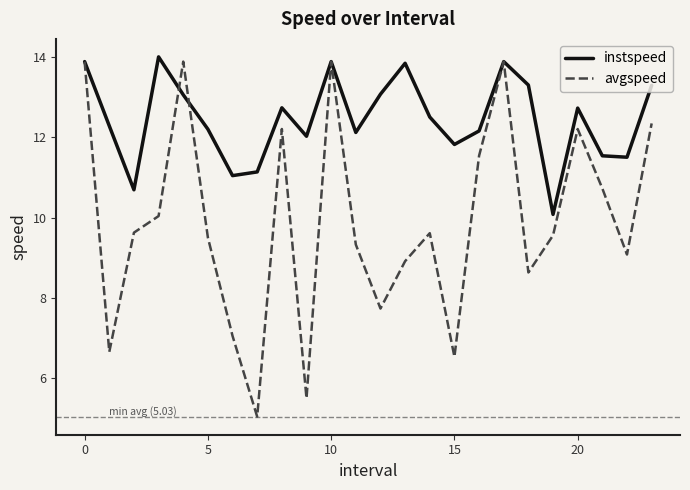

How many categories are shown in the chart?

24